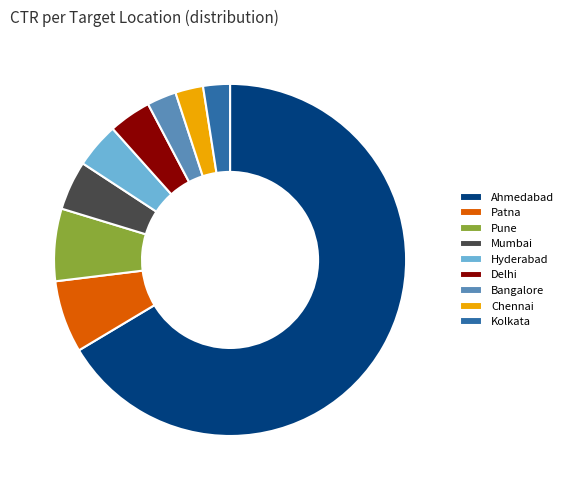

True or false: Chennai accounts for 3% of the total.

True